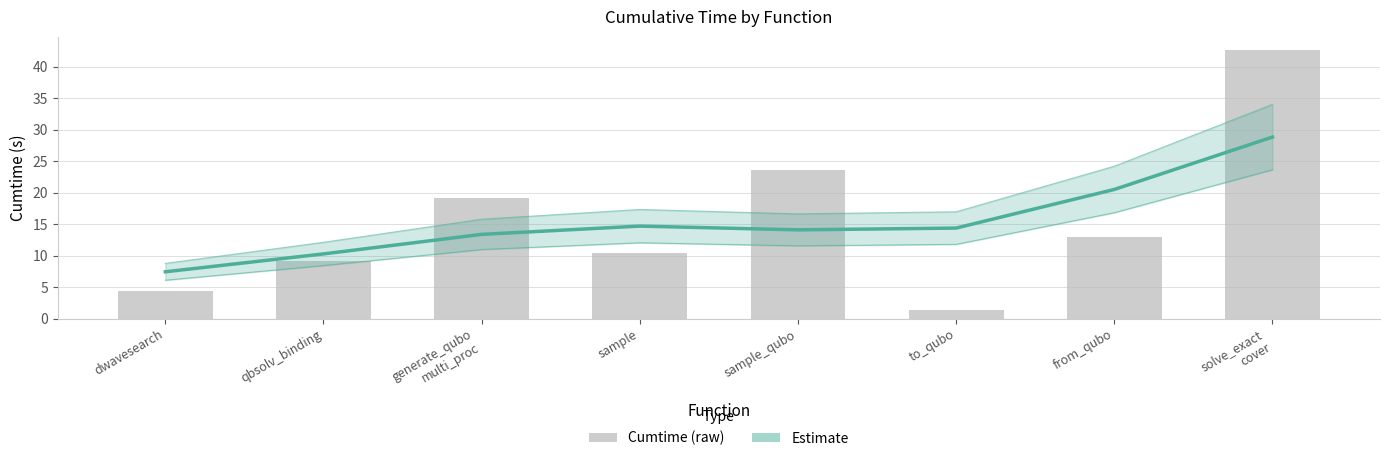

Rank the categories by value from highest to lowest.

solve_exact
cover, from_qubo, sample, to_qubo, sample_qubo, generate_qubo
multi_proc, qbsolv_binding, dwavesearch